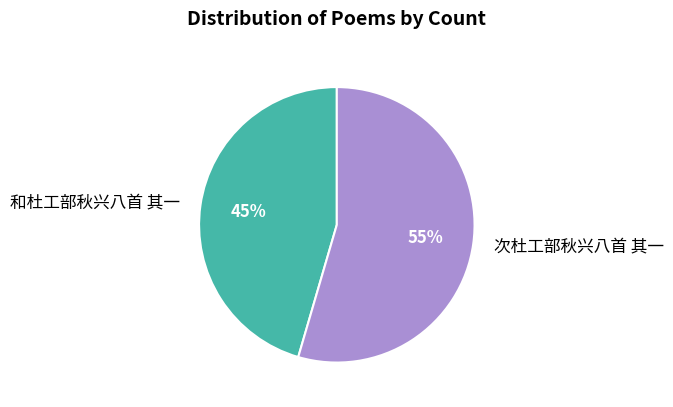

The 和杜工部秋兴八首 其一 slice represents 53% of the pie. True or false?

False